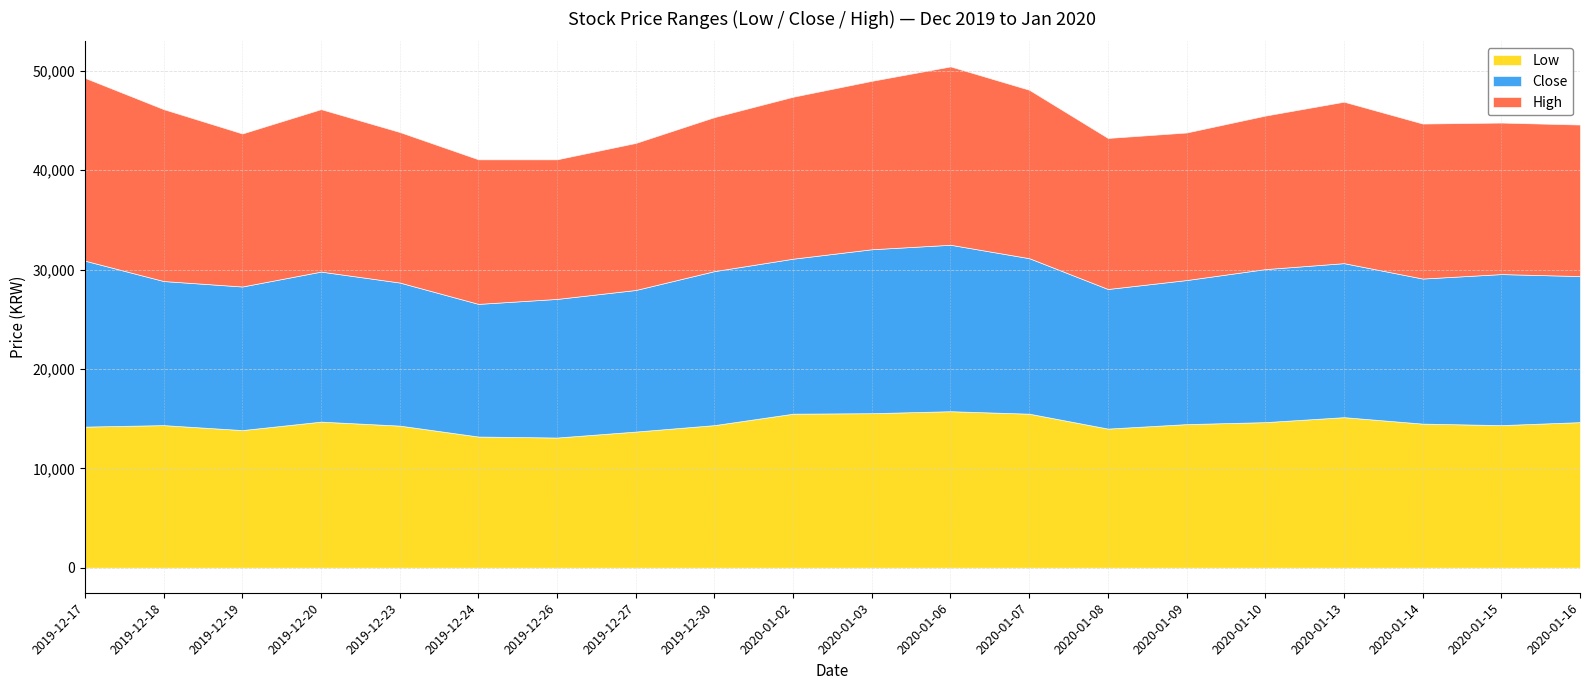

Rank the series at 2019-12-20 from lowest to highest value.

Low, Close, High